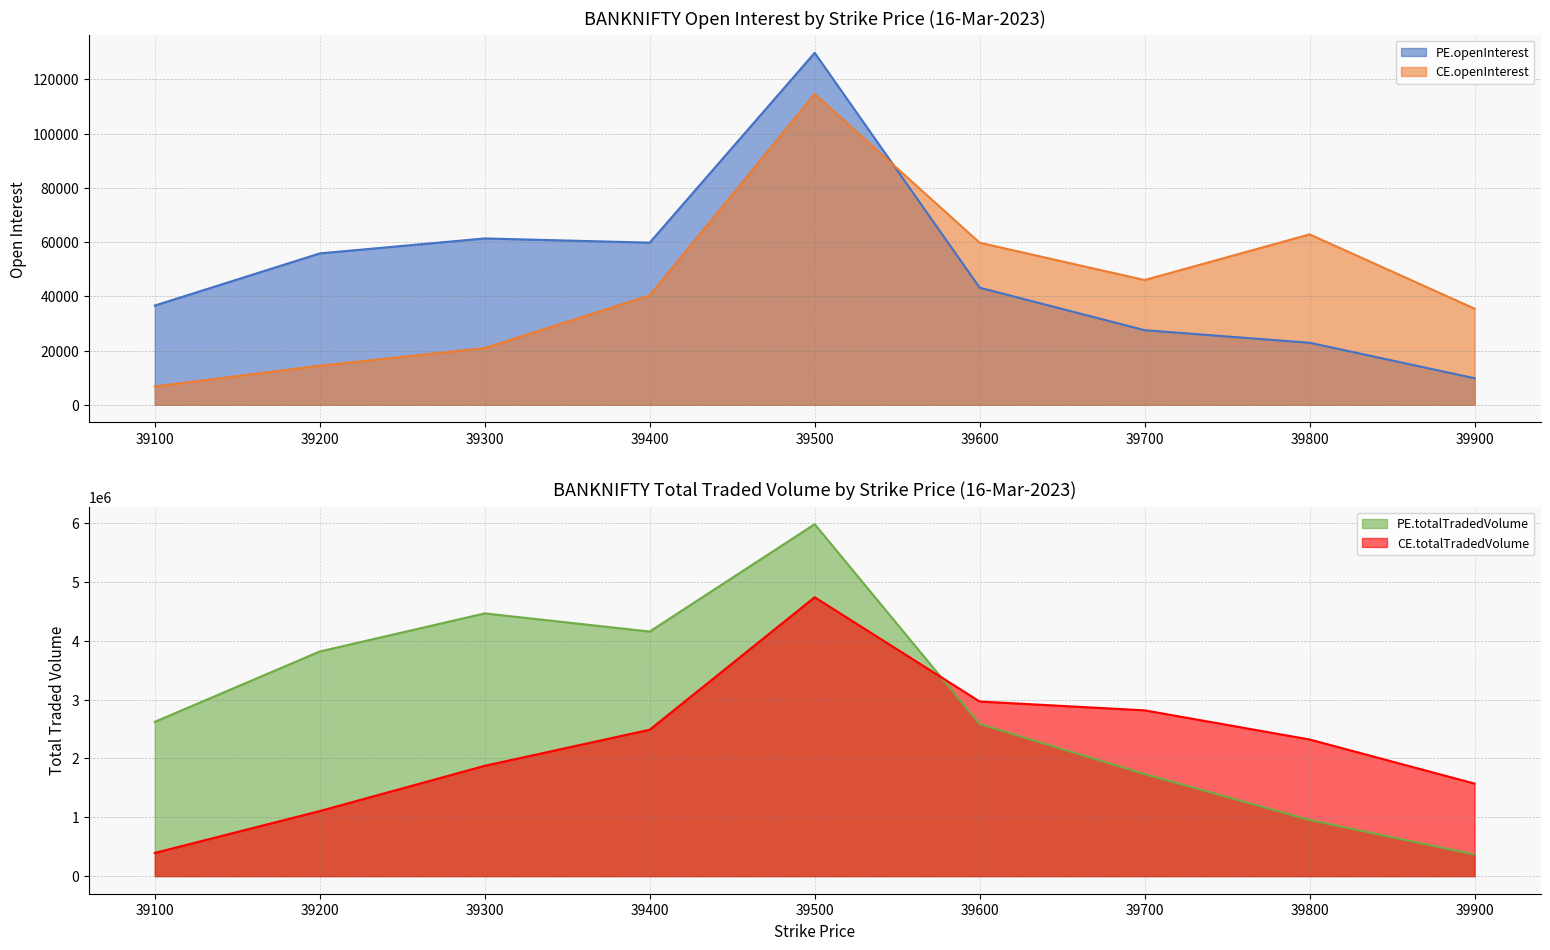

At which label does CE.totalTradedVolume reach its minimum?

39100